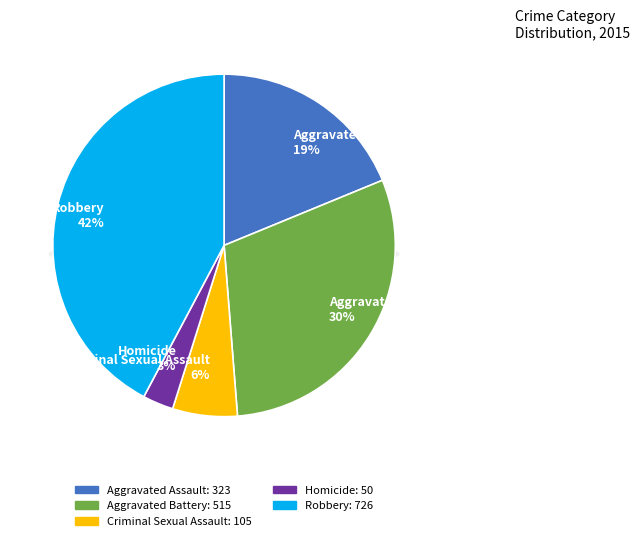

Which category has the smallest portion of the pie?

Homicide